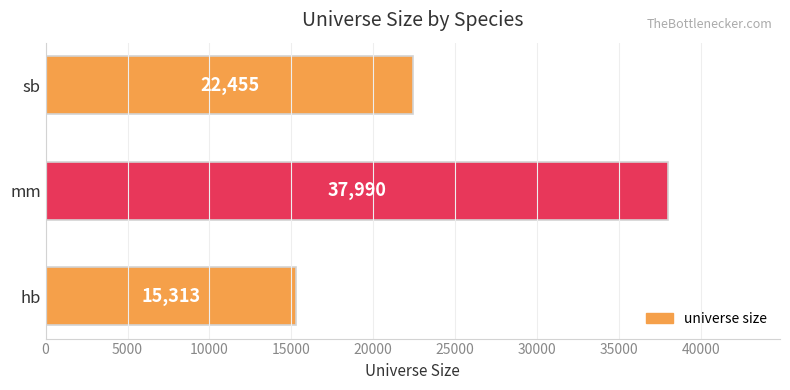

At which label is the value closest to 26651?

sb